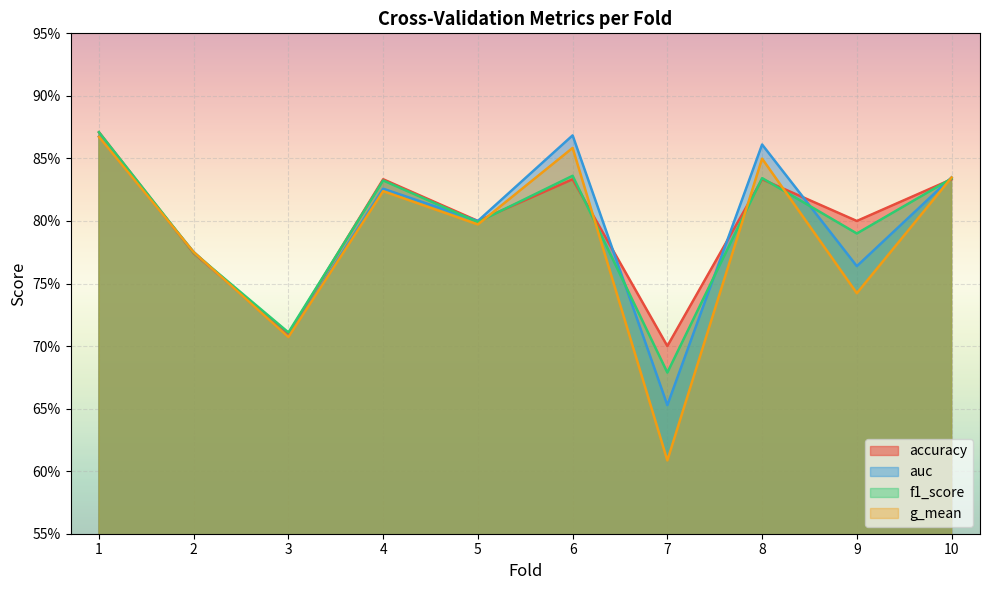

What is the difference between the second highest and second lowest values in the g_mean series?

0.2